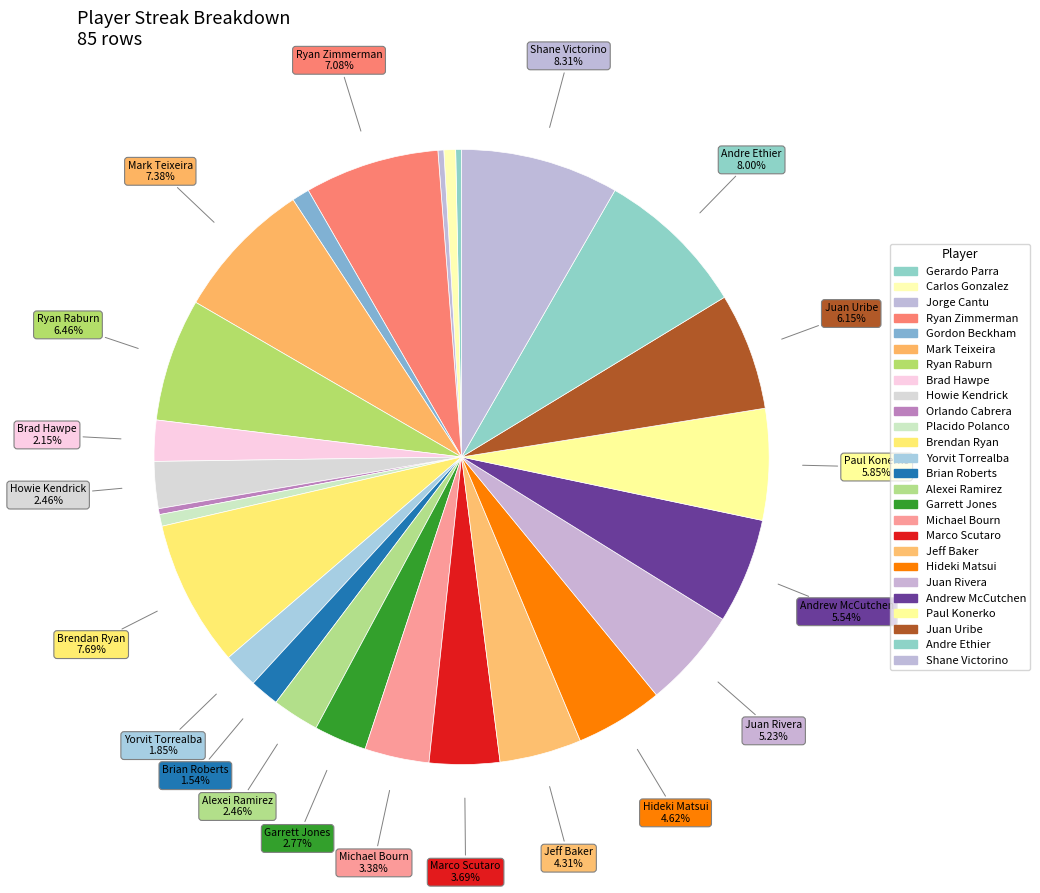

Which category has the biggest portion of the pie?

Shane Victorino